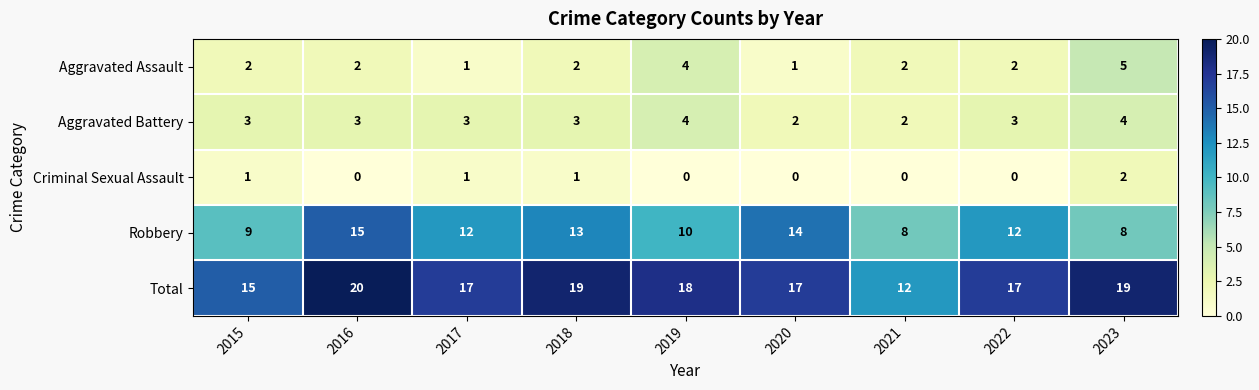

What is the difference between the maximum and second lowest values in the Aggravated Assault series?

4